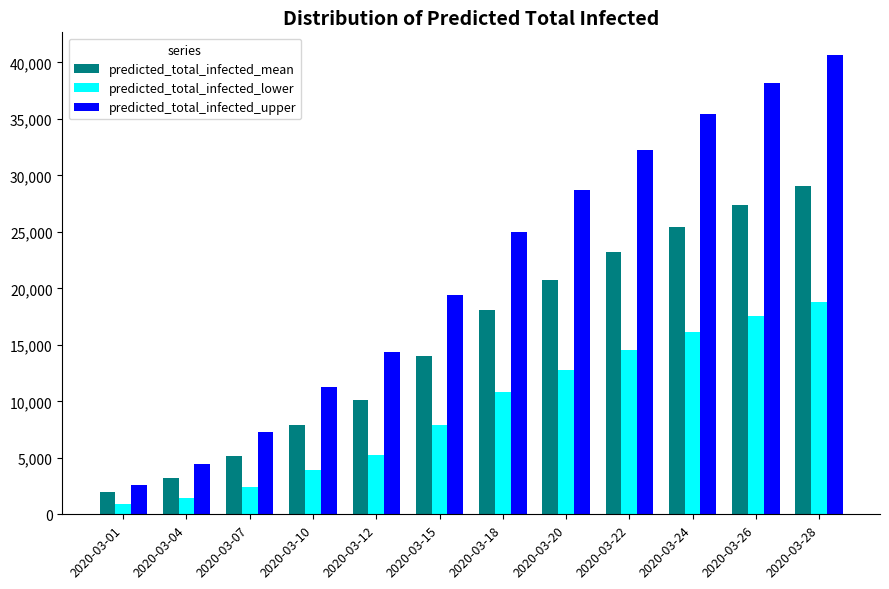

Reading left to right, list all the values displayed in this chart.

predicted_total_infected_mean: 1965	3235	5186	7893	10142	14008	18116	20763	23217	25424	27380	29105
predicted_total_infected_lower: 876	1479	2450	3903	5244	7870	10867	12810	14571	16147	17541	18775
predicted_total_infected_upper: 2628	4426	7246	11229	14367	19451	25011	28708	32230	35423	38224	40634